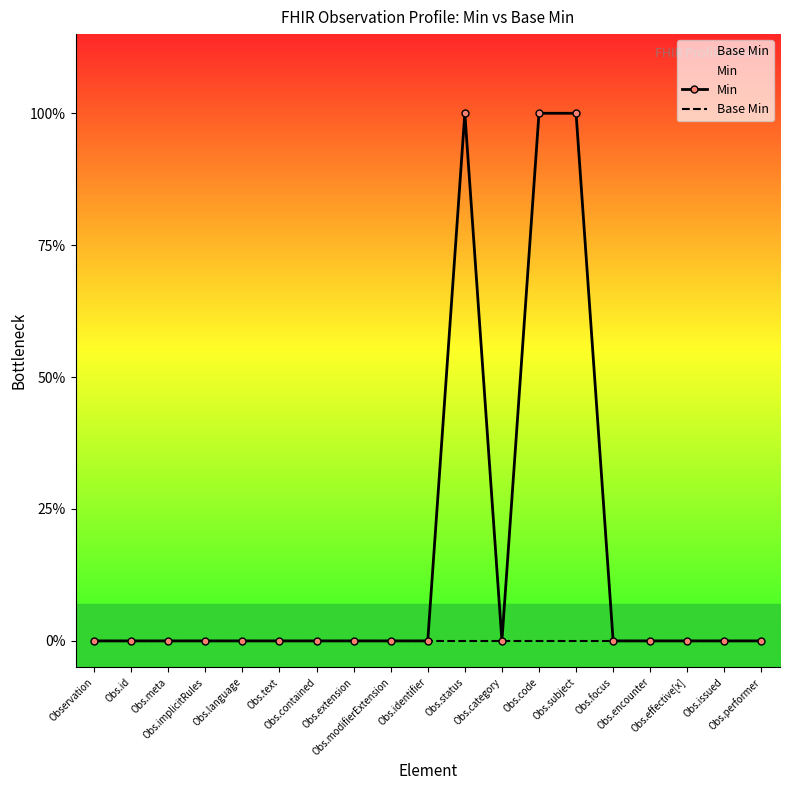

The value of Min at Obs.meta is 0. True or false?

True